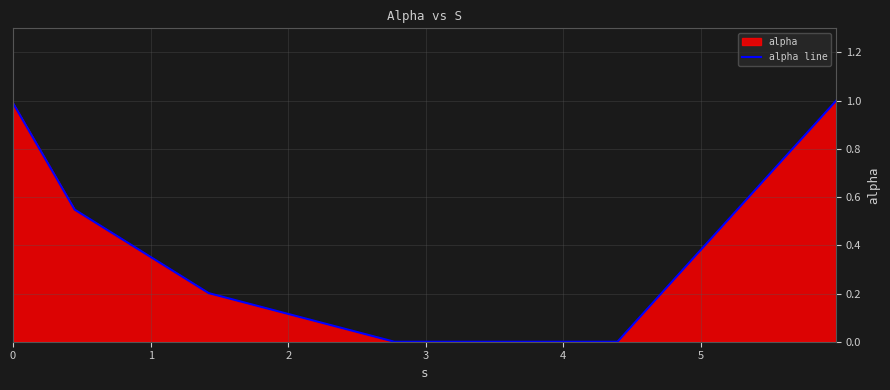

True or false: there are more than 0 points higher than both neighbors.

False